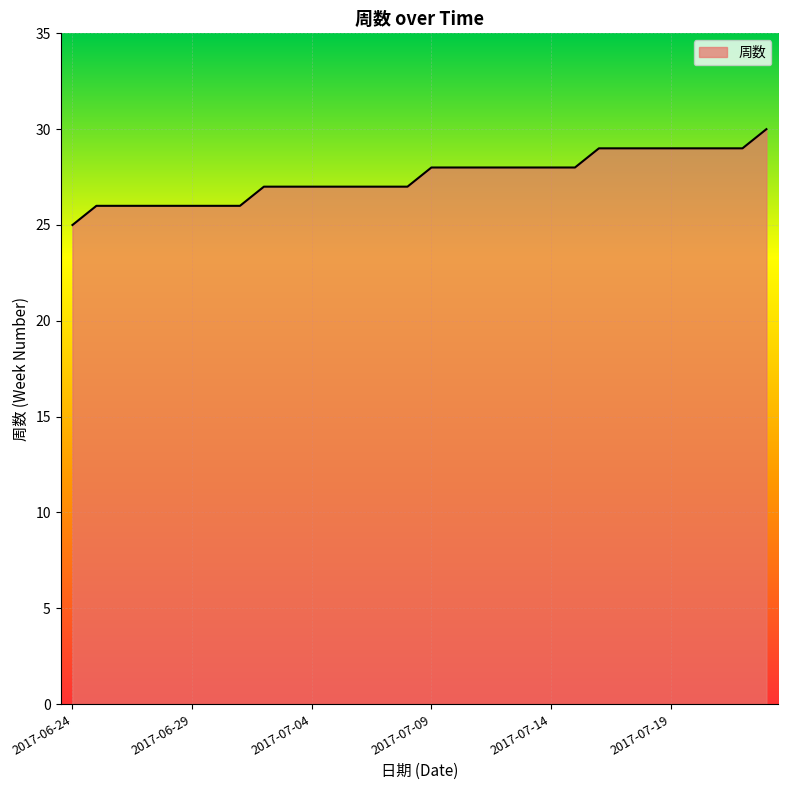

What is the maximum value shown in the chart?

30